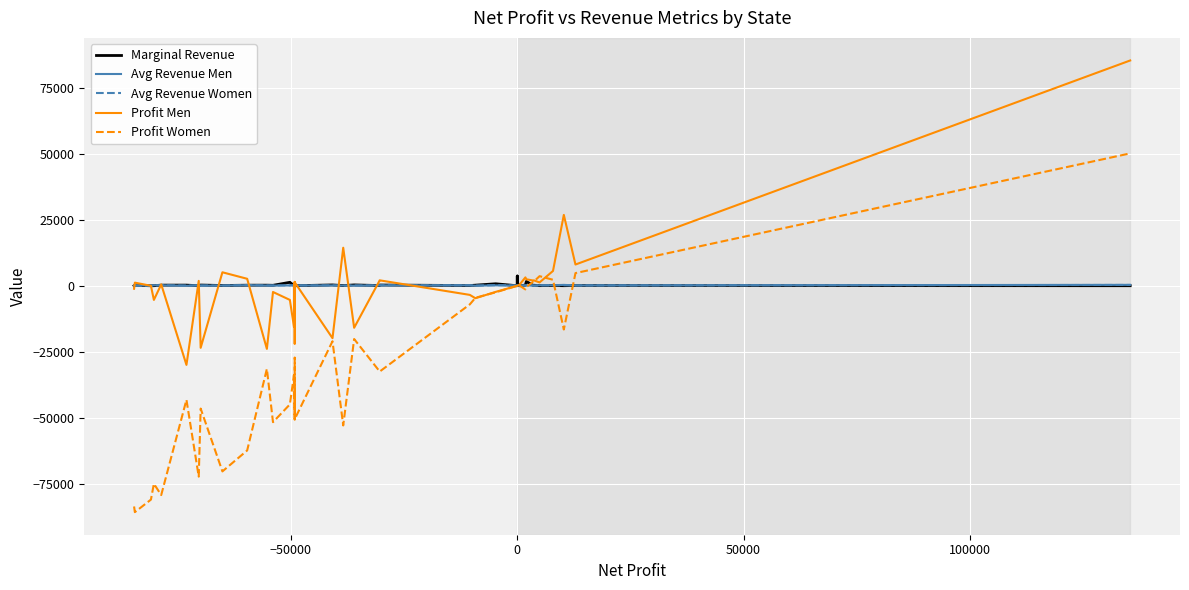

How many positive values does the Profit Women series have?

8